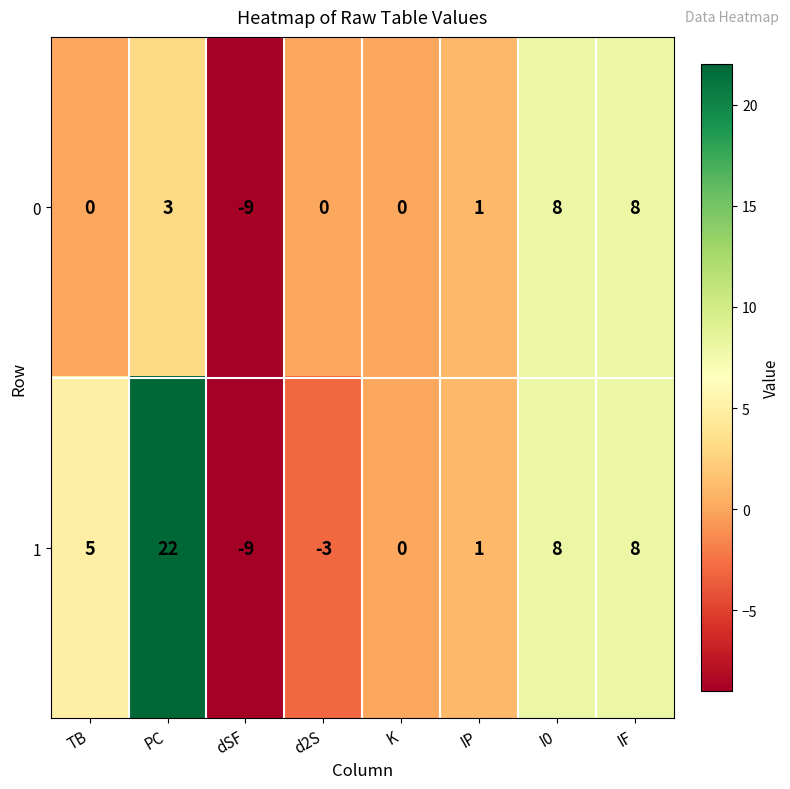

What is the maximum value shown in the chart?

22